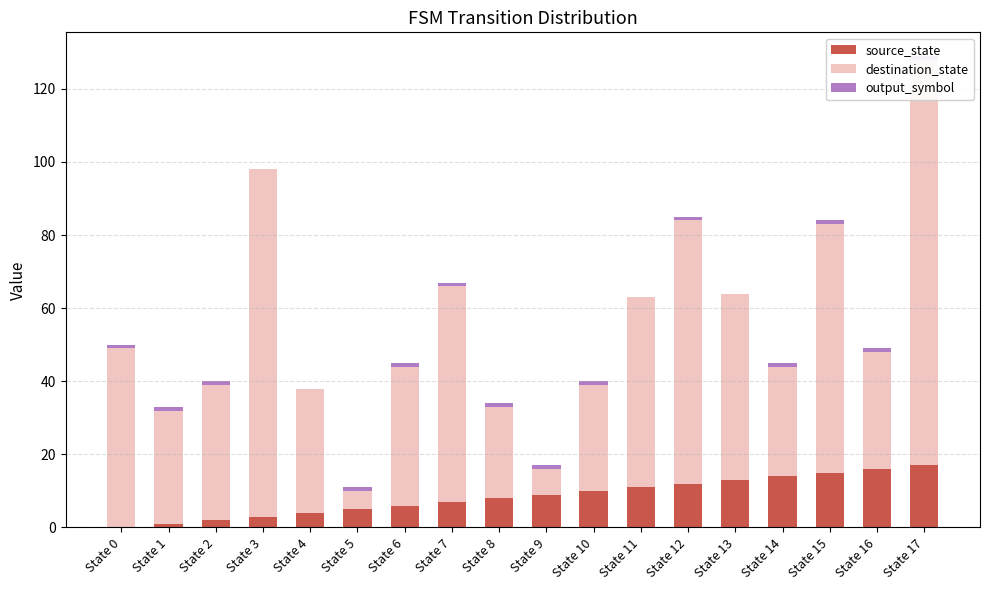

At which label is source_state closest to 8?

State 8